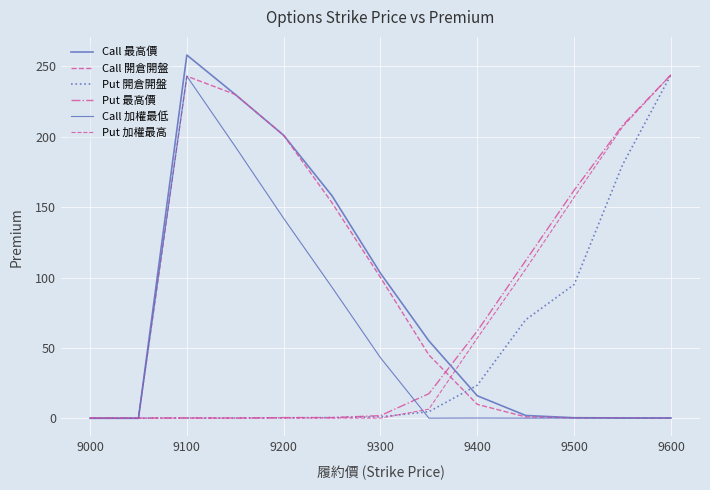

How many lines are shown in the chart?

6